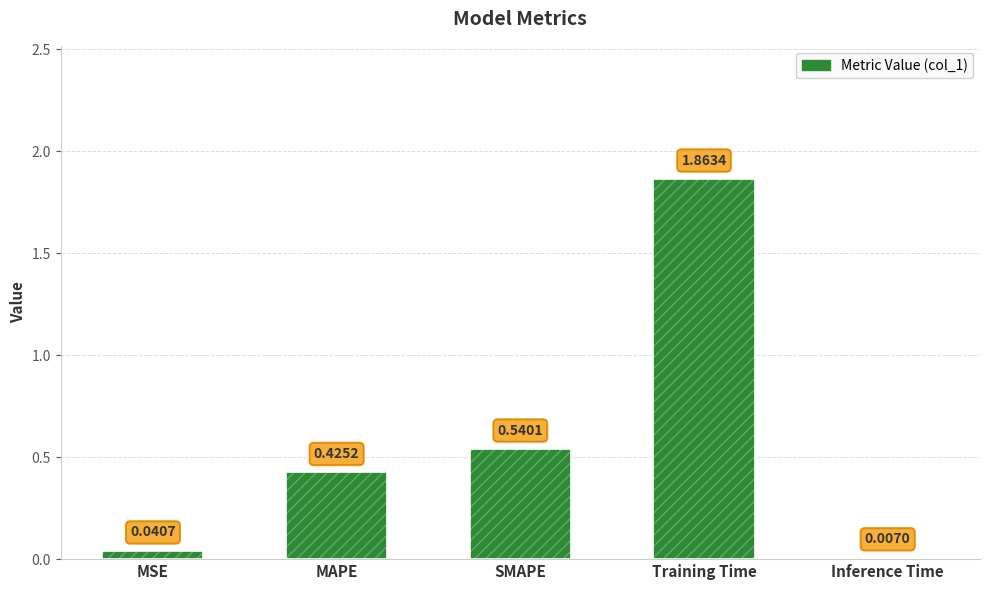

Count the number of categories in the chart.

5